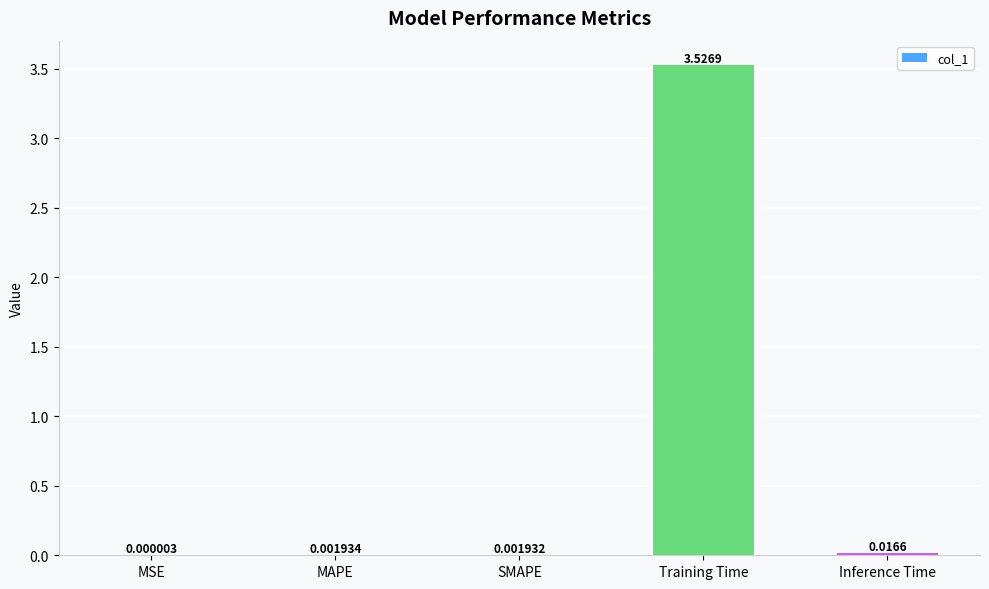

Does the chart contain stacked bars?

No